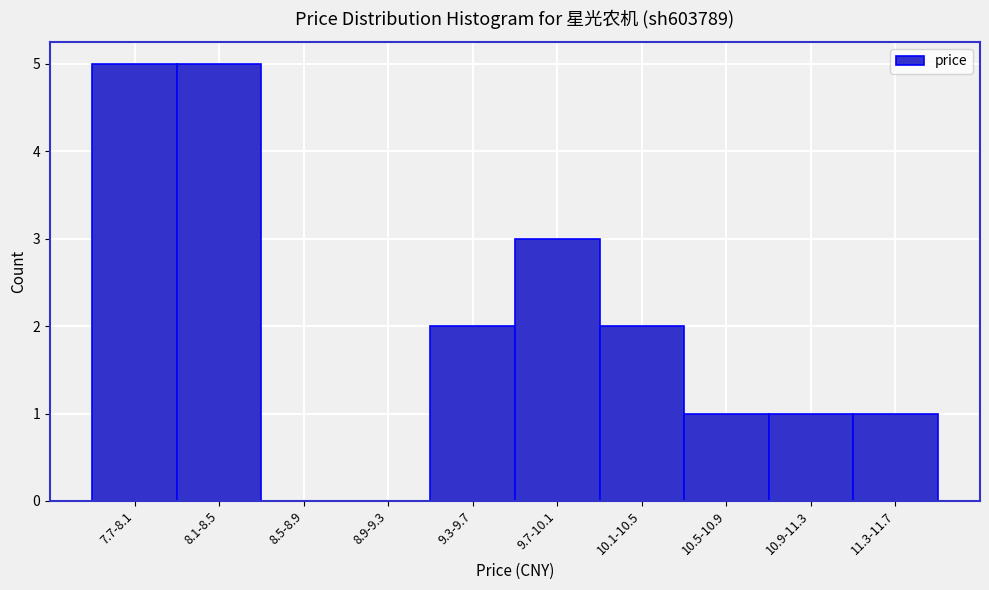

Reading right to left, transcribe all the data shown in this chart.

11.3-11.7=1	10.9-11.3=1	10.5-10.9=1	10.1-10.5=2	9.7-10.1=3	9.3-9.7=2	8.9-9.3=0	8.5-8.9=0	8.1-8.5=5	7.7-8.1=5